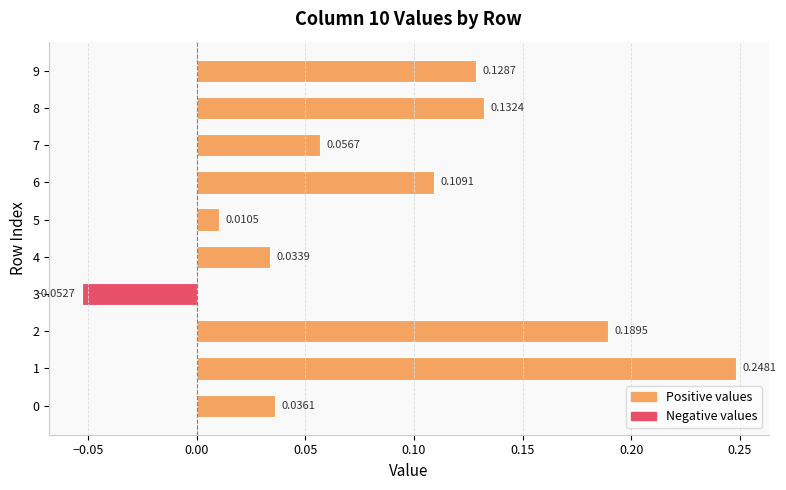

What is the difference between the maximum and minimum values?

0.3